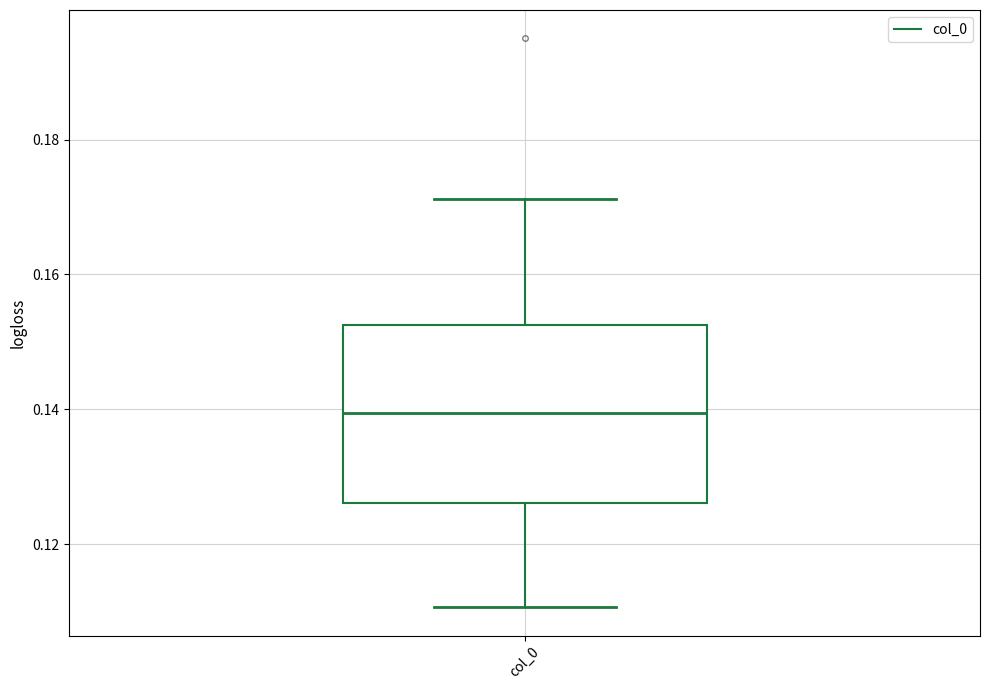

Read this box plot against the y-axis: the position of the median line, the range covered by the box, and the ends of both whiskers. The values are not printed on the chart, so give them approximately, as read against the axis.

median 0.140, box 0.126 to 0.152, whiskers 0.110 to 0.172